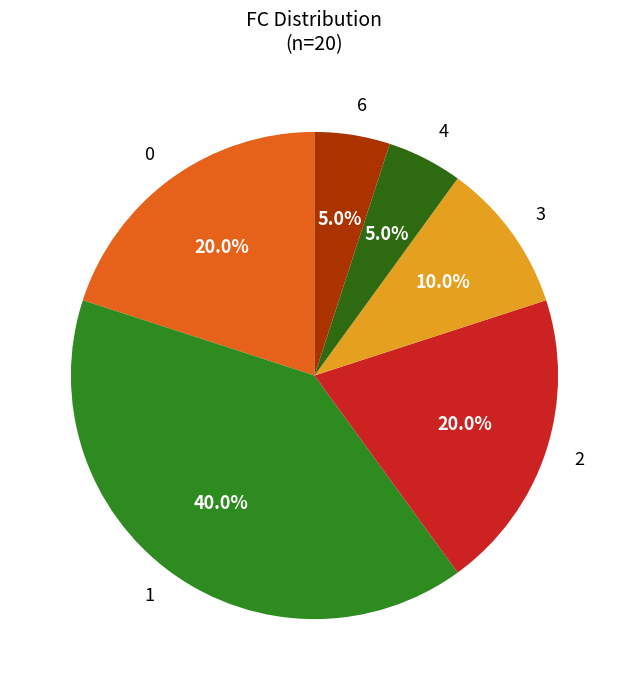

Count the number of slices in the pie.

6